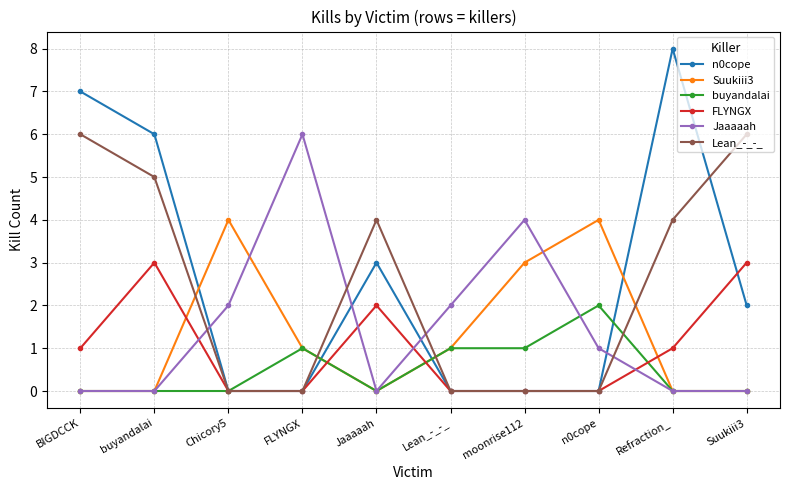

At which label is n0cope closest to 4?

Jaaaaah